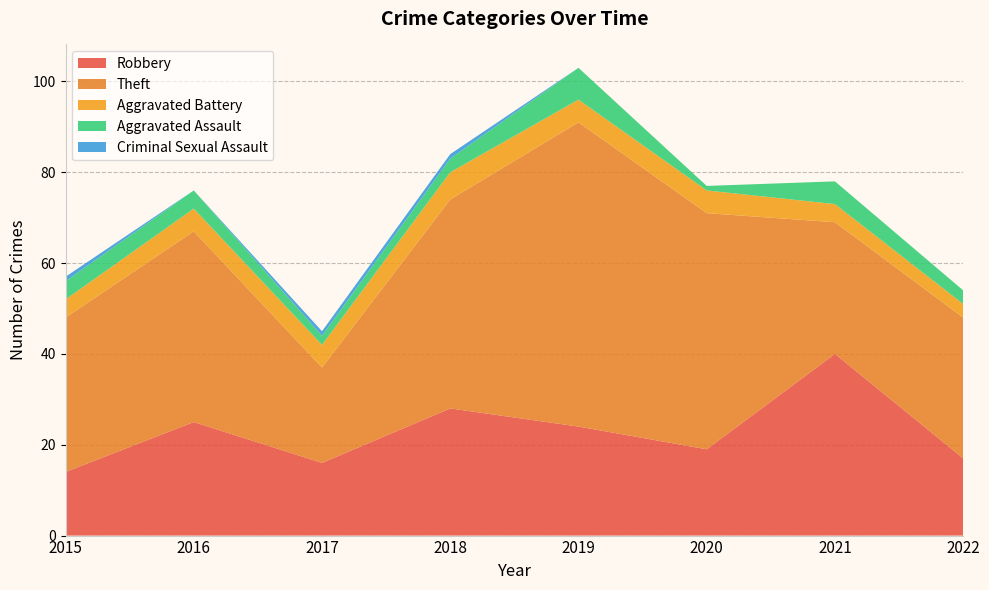

Reading left to right, what are all the values shown in this chart?

Robbery: 14	25	16	28	24	19	40	17
Theft: 34	42	21	46	67	52	29	31
Aggravated Battery: 4	5	5	6	5	5	4	3
Aggravated Assault: 4	4	2	3	7	1	5	3
Criminal Sexual Assault: 1	0	1	1	0	0	0	0